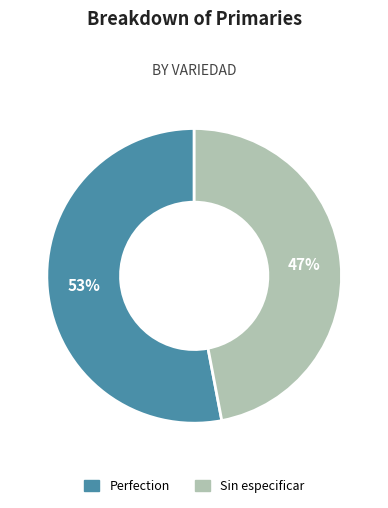

To the nearest percent, what percentage of the pie is Sin especificar?

47%